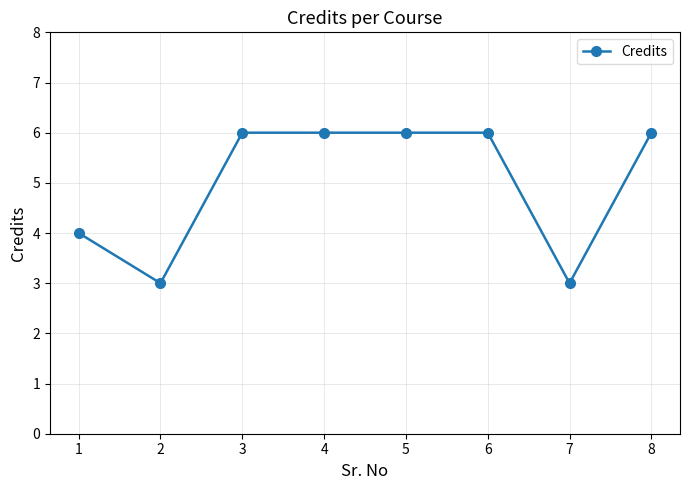

What is the difference between the maximum and minimum values?

3